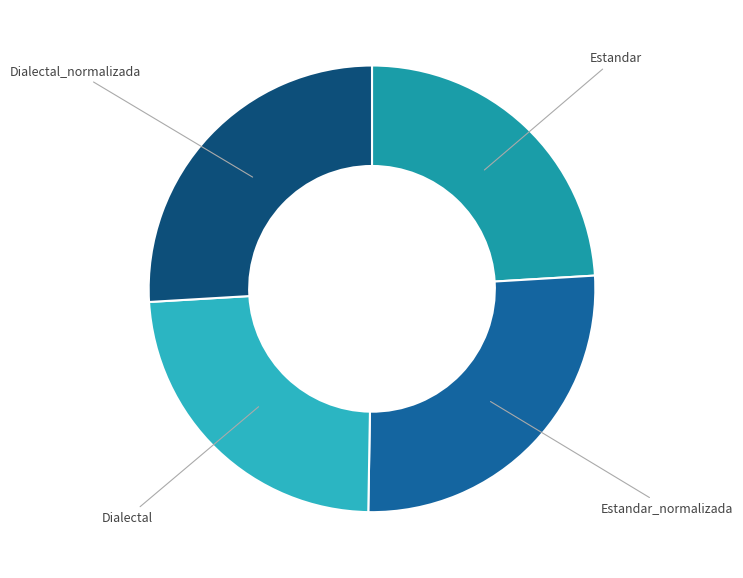

Is there a majority slice in this chart?

No